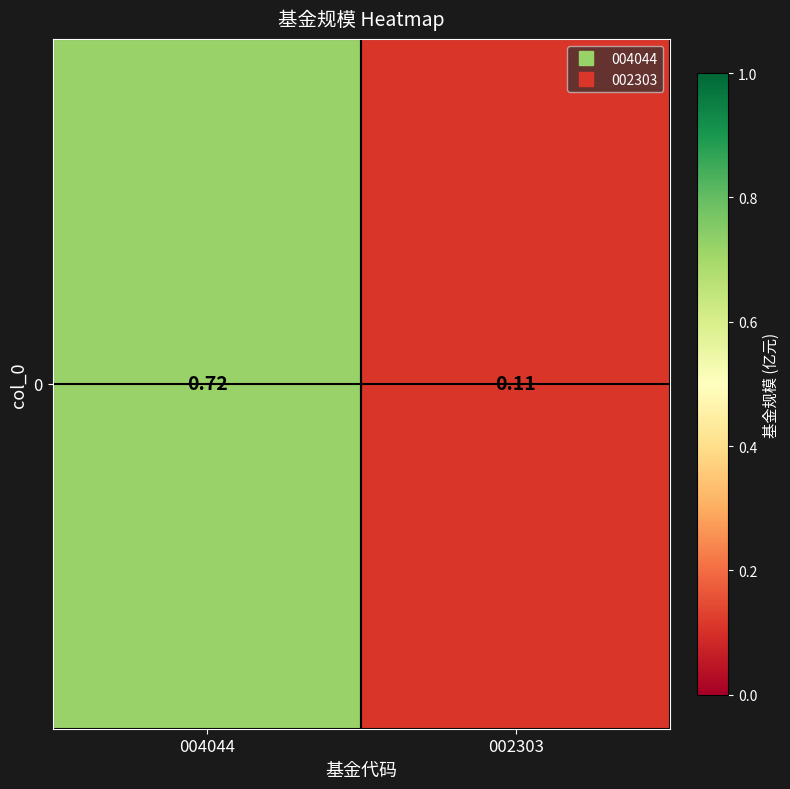

Which category has the highest value across all series?

004044